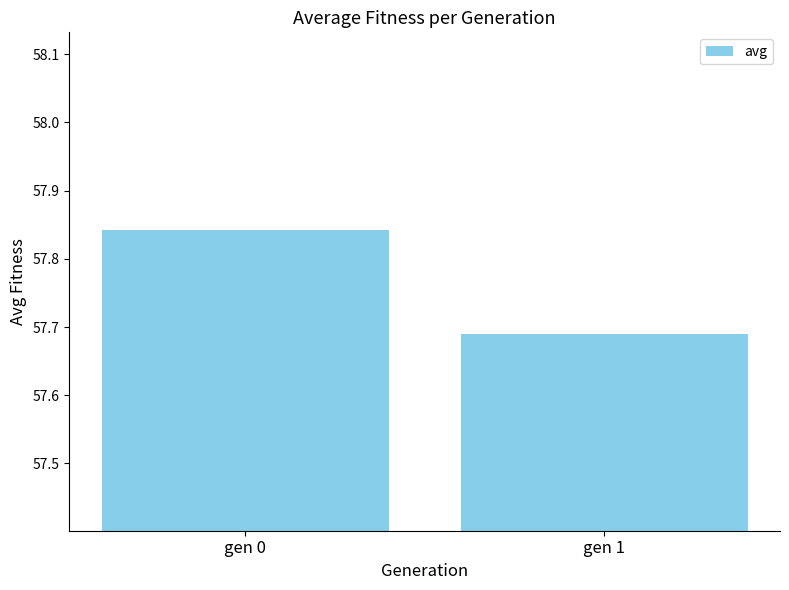

What is the difference between the maximum and minimum values?

0.2